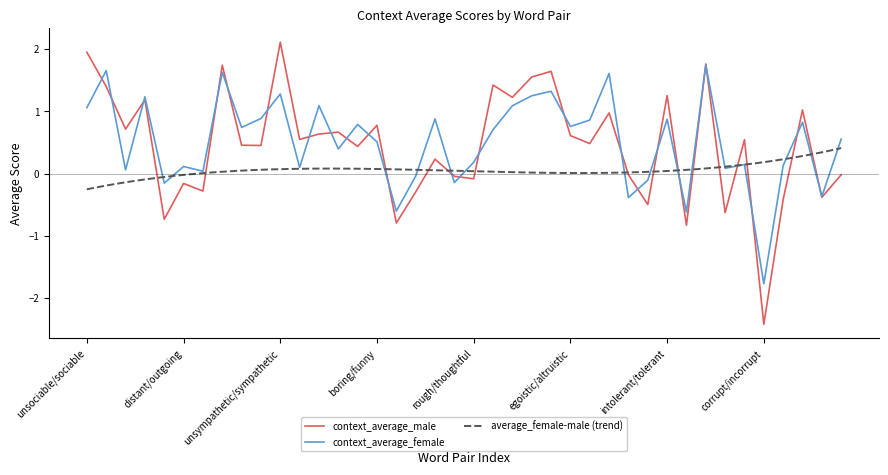

What is the average value of the average_female-male series?

0.1